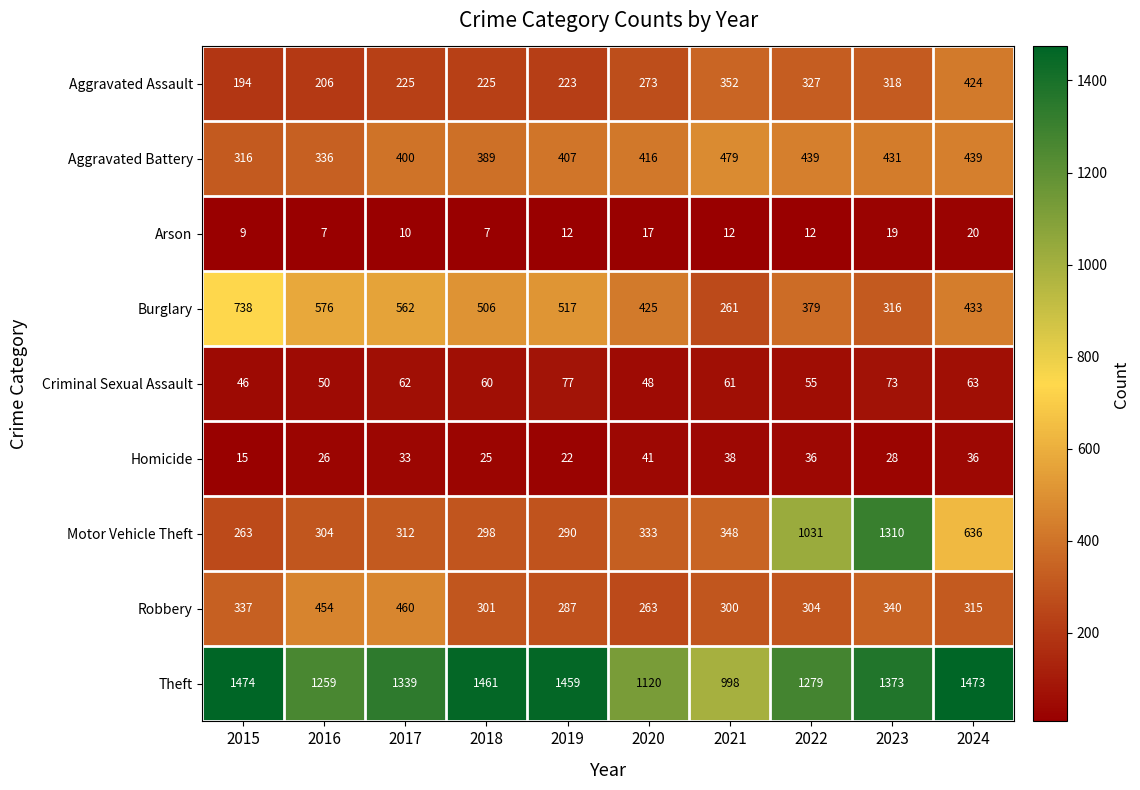

Between 2015 and 2016, which series saw the biggest shift?

Theft